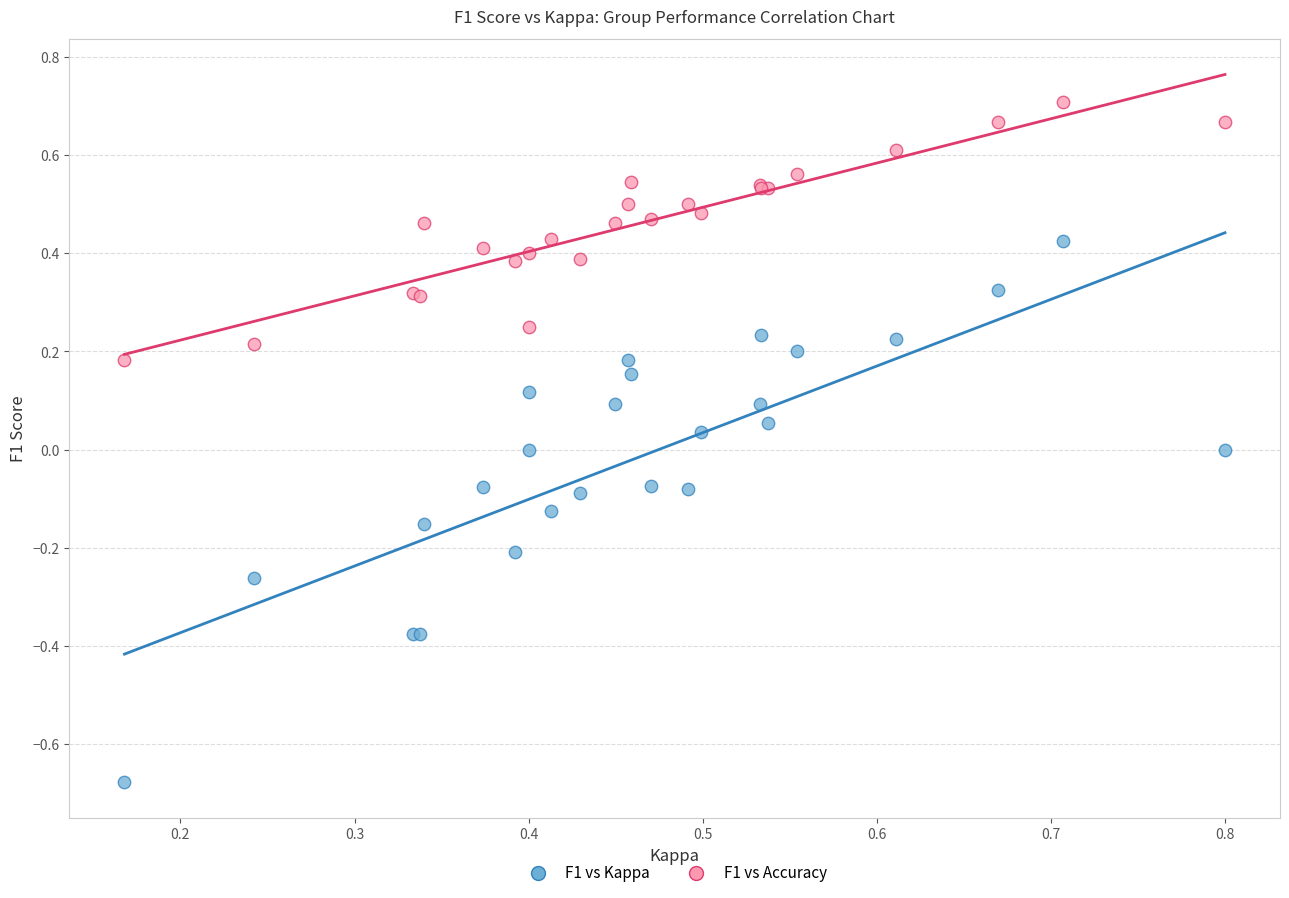

Which series contains the lowest Y value?

F1 vs Kappa